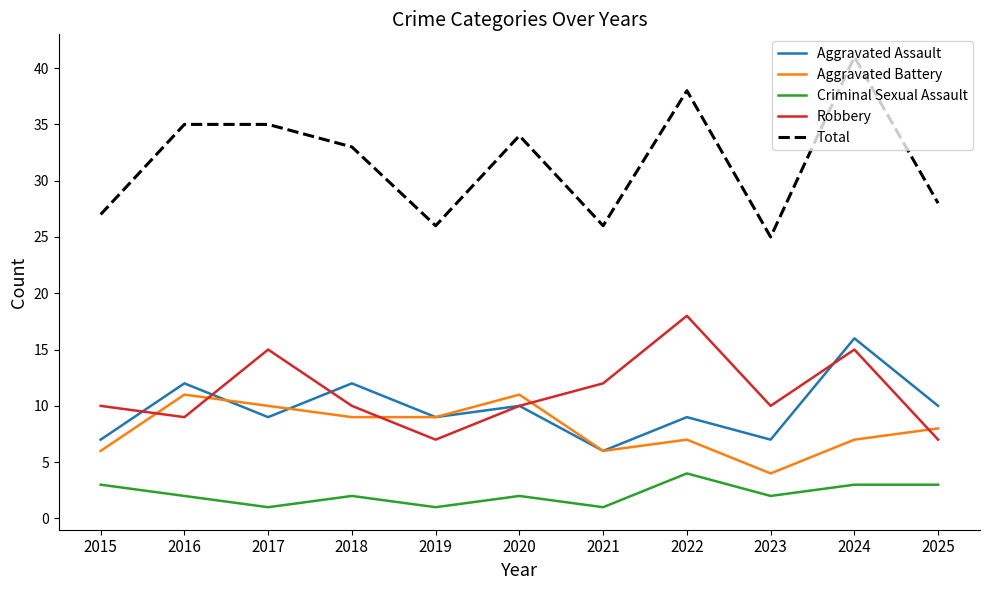

What is the sum of the Robbery values at 2016 and 2015?

19